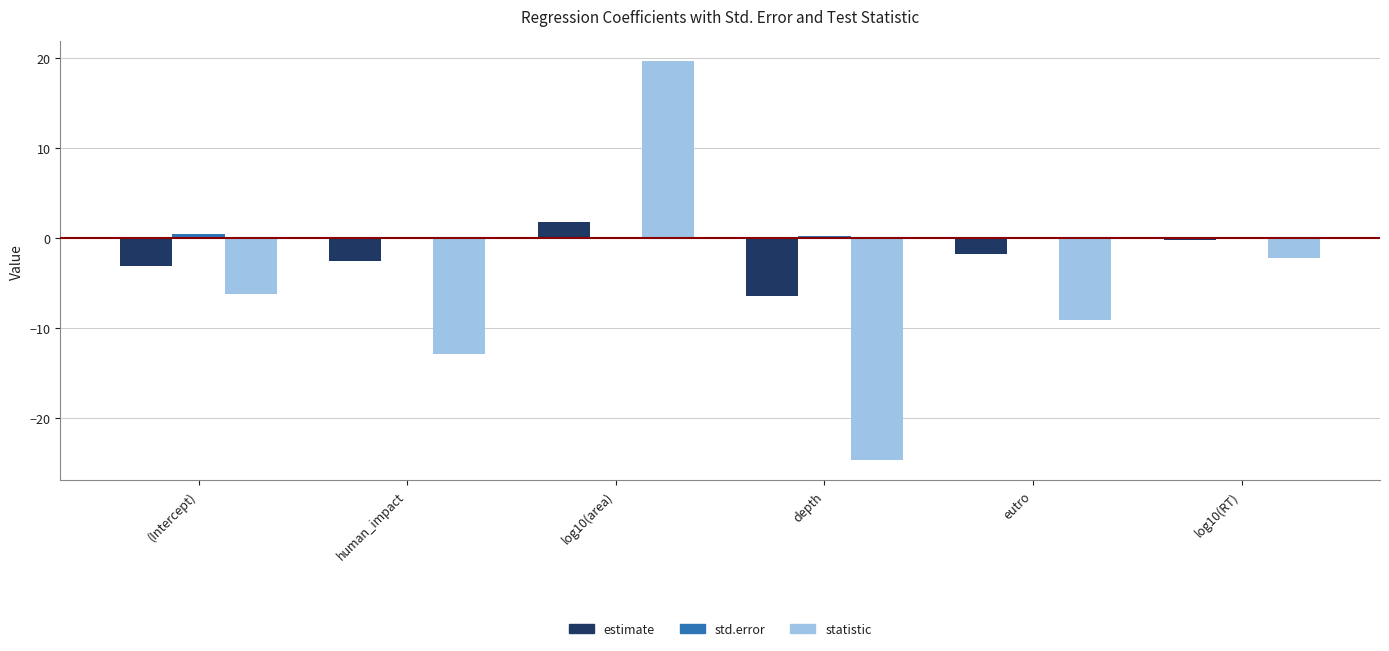

Which category has the highest value in the estimate series?

log10(area)